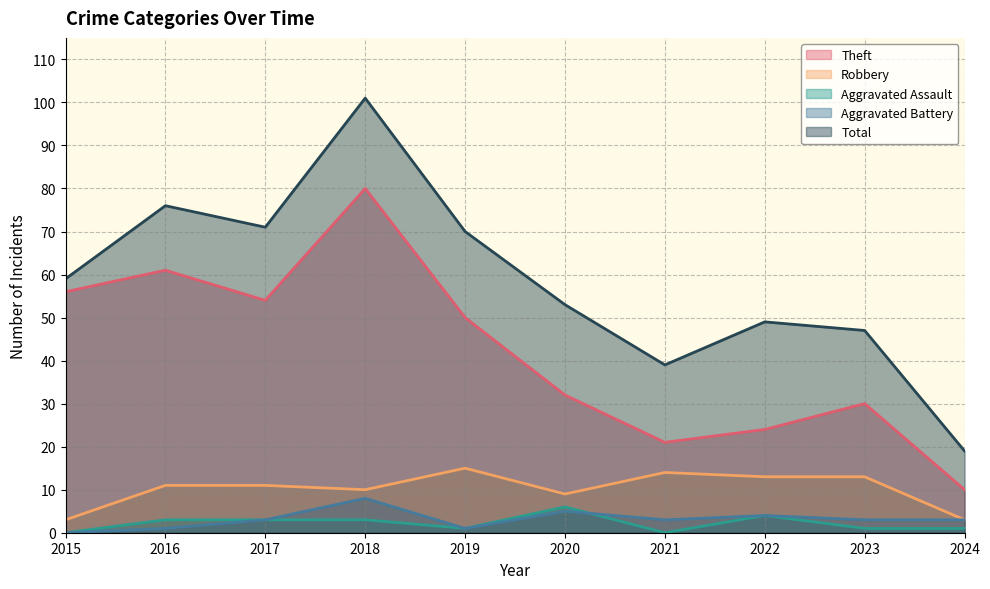

At 2024, list the series in order from smallest to largest.

Aggravated Assault, Robbery, Aggravated Battery, Theft, Total